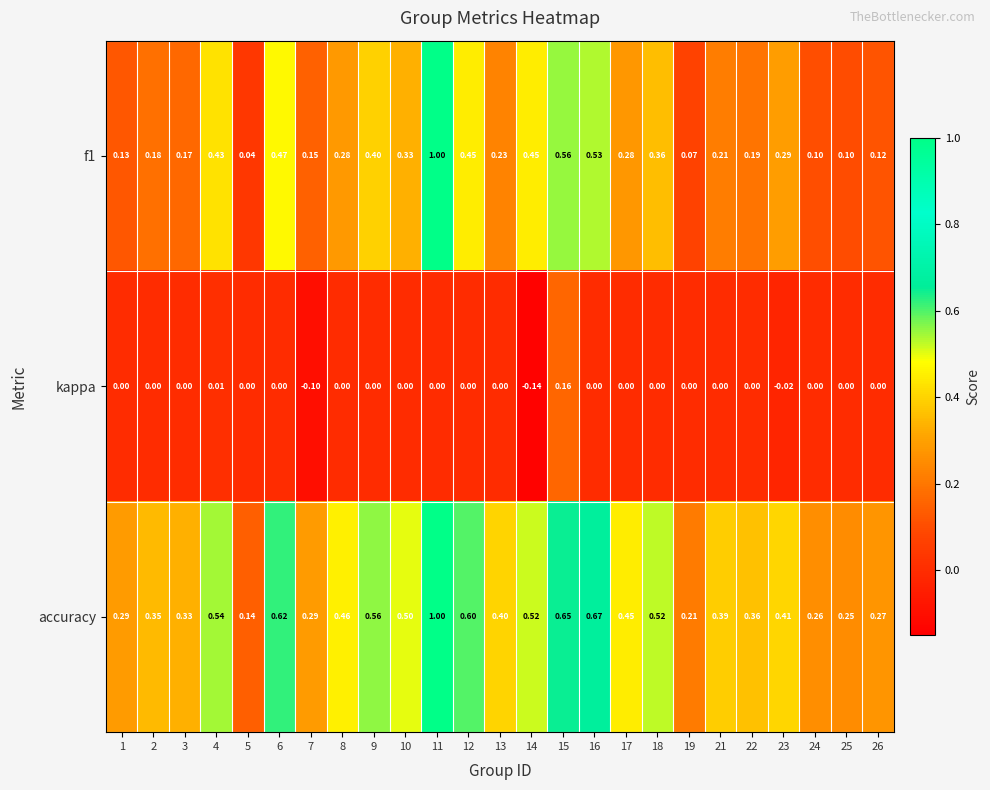

Which series changed the most between 1 and 6?

f1